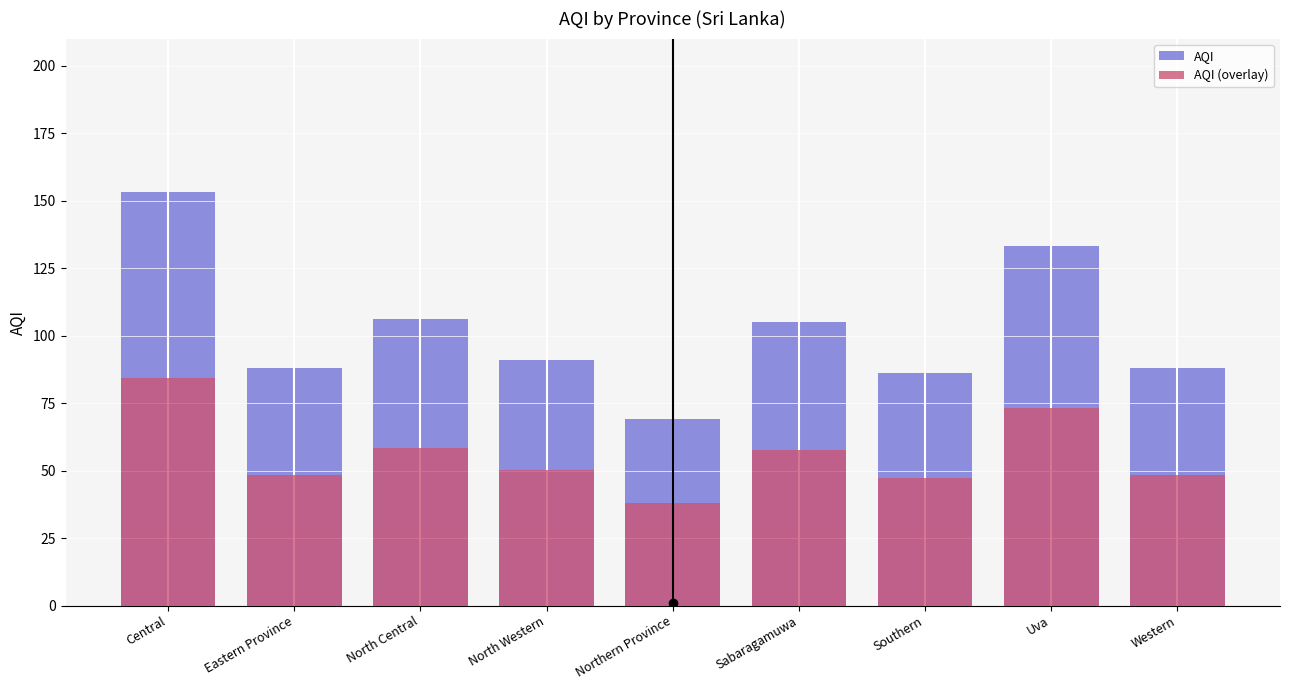

Reading left to right, transcribe all the data shown in this chart.

AQI: 153.0	88.0	106.0	91.0	69.0	105.0	86.0	133.0	88.0
AQI (overlay): 84.2	48.4	58.3	50.1	38.0	57.8	47.3	73.2	48.4